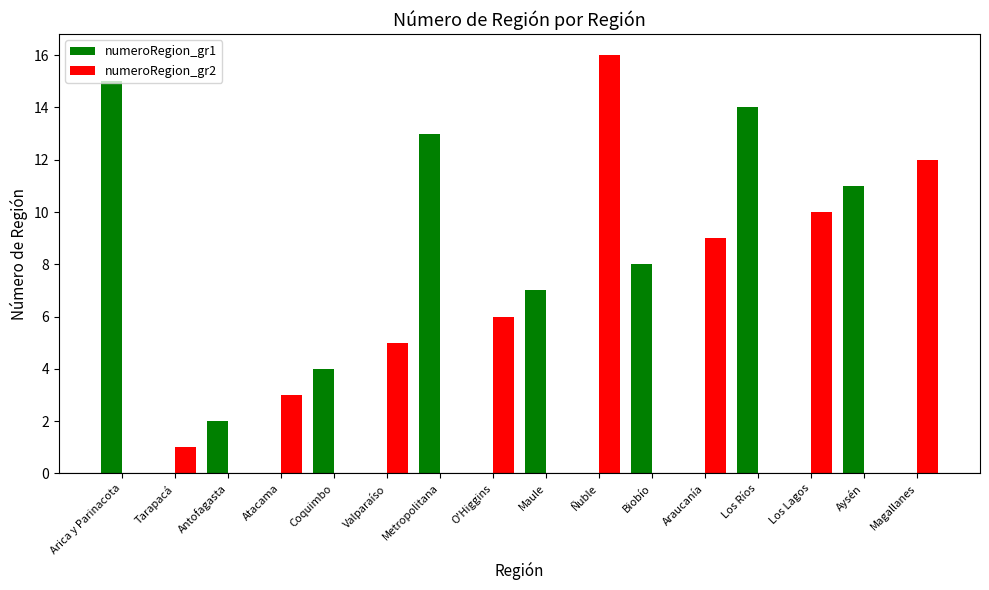

Is the value of numeroRegion_gr1 at Coquimbo greater than the value of numeroRegion_gr2 at O'Higgins?

No